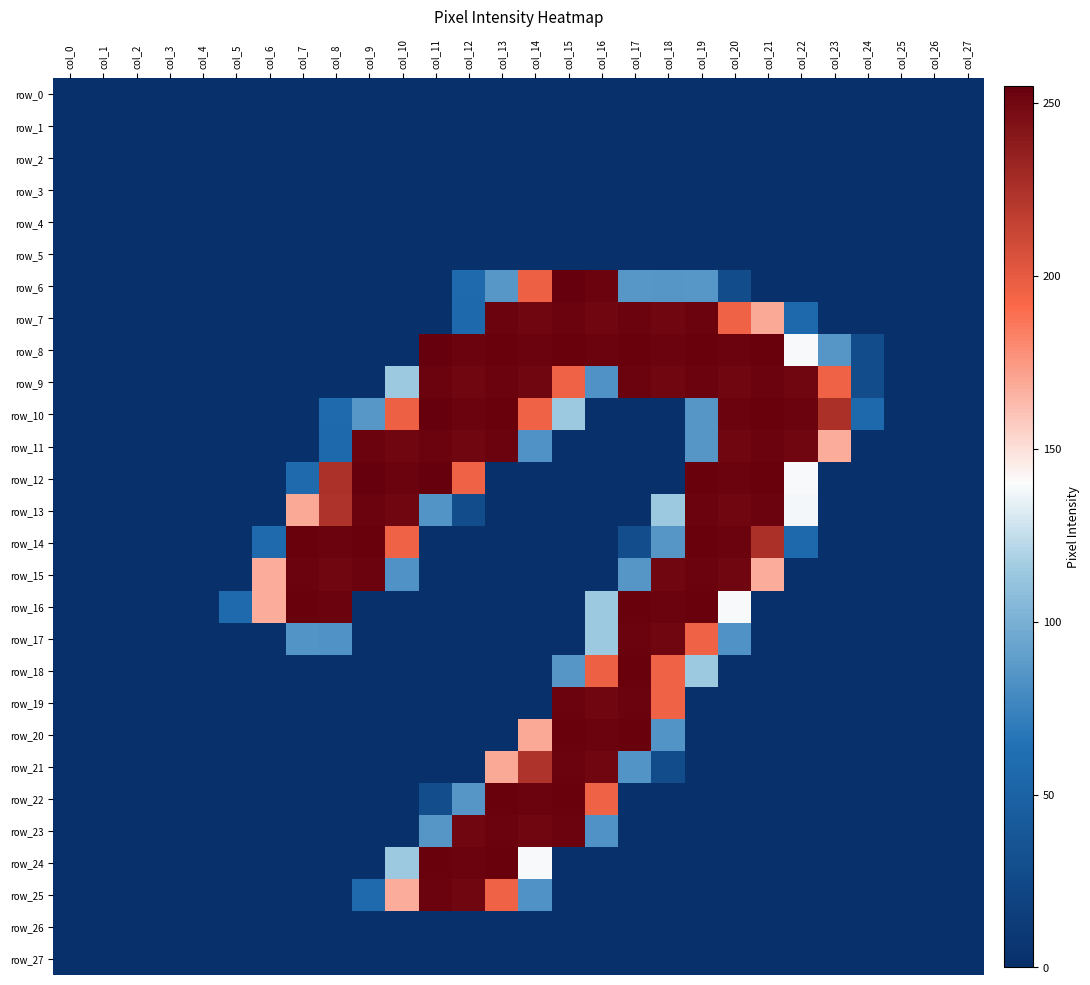

Which has a higher value, col_16 or col_26?

col_16